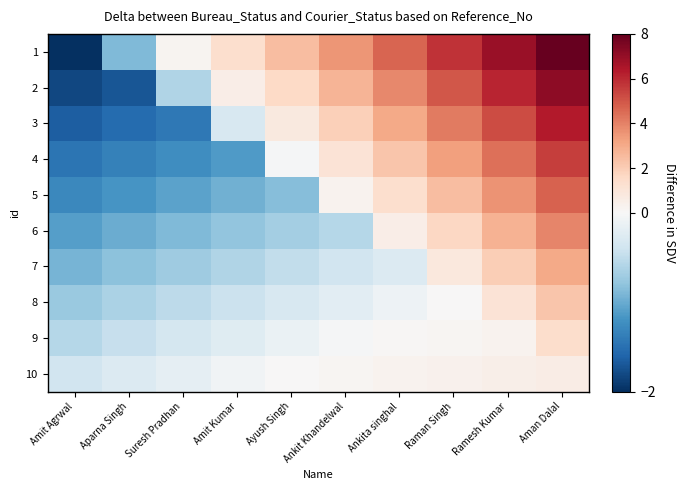

How many data points does each series have?

10